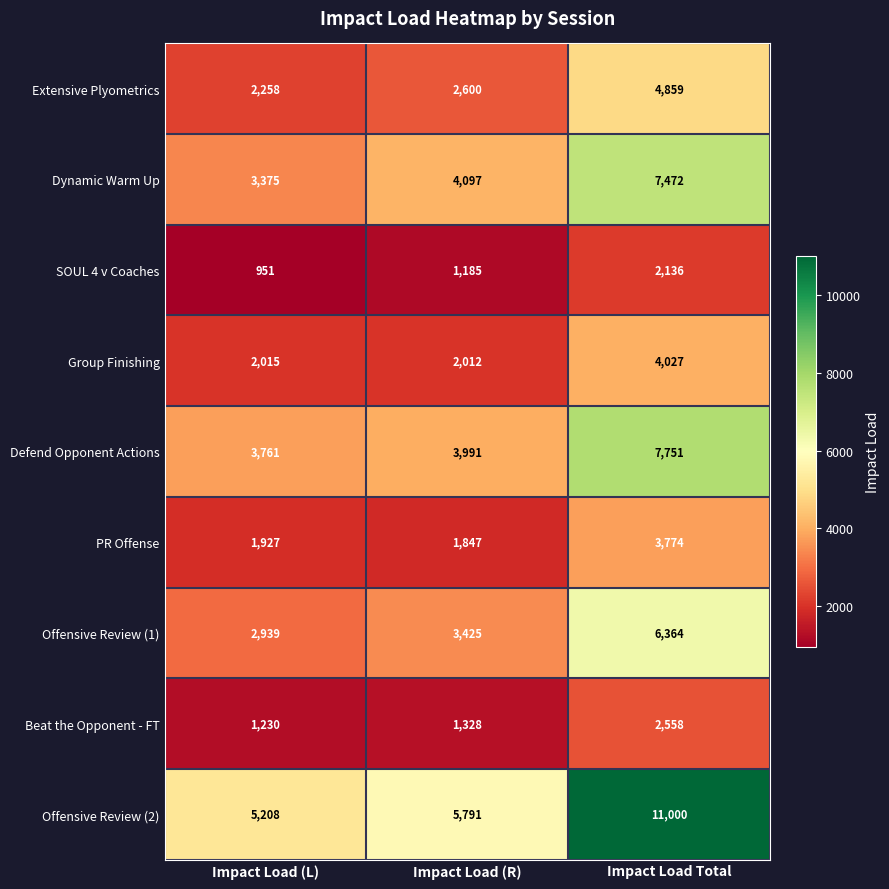

What is the sum of all Extensive Plyometrics values?

9717